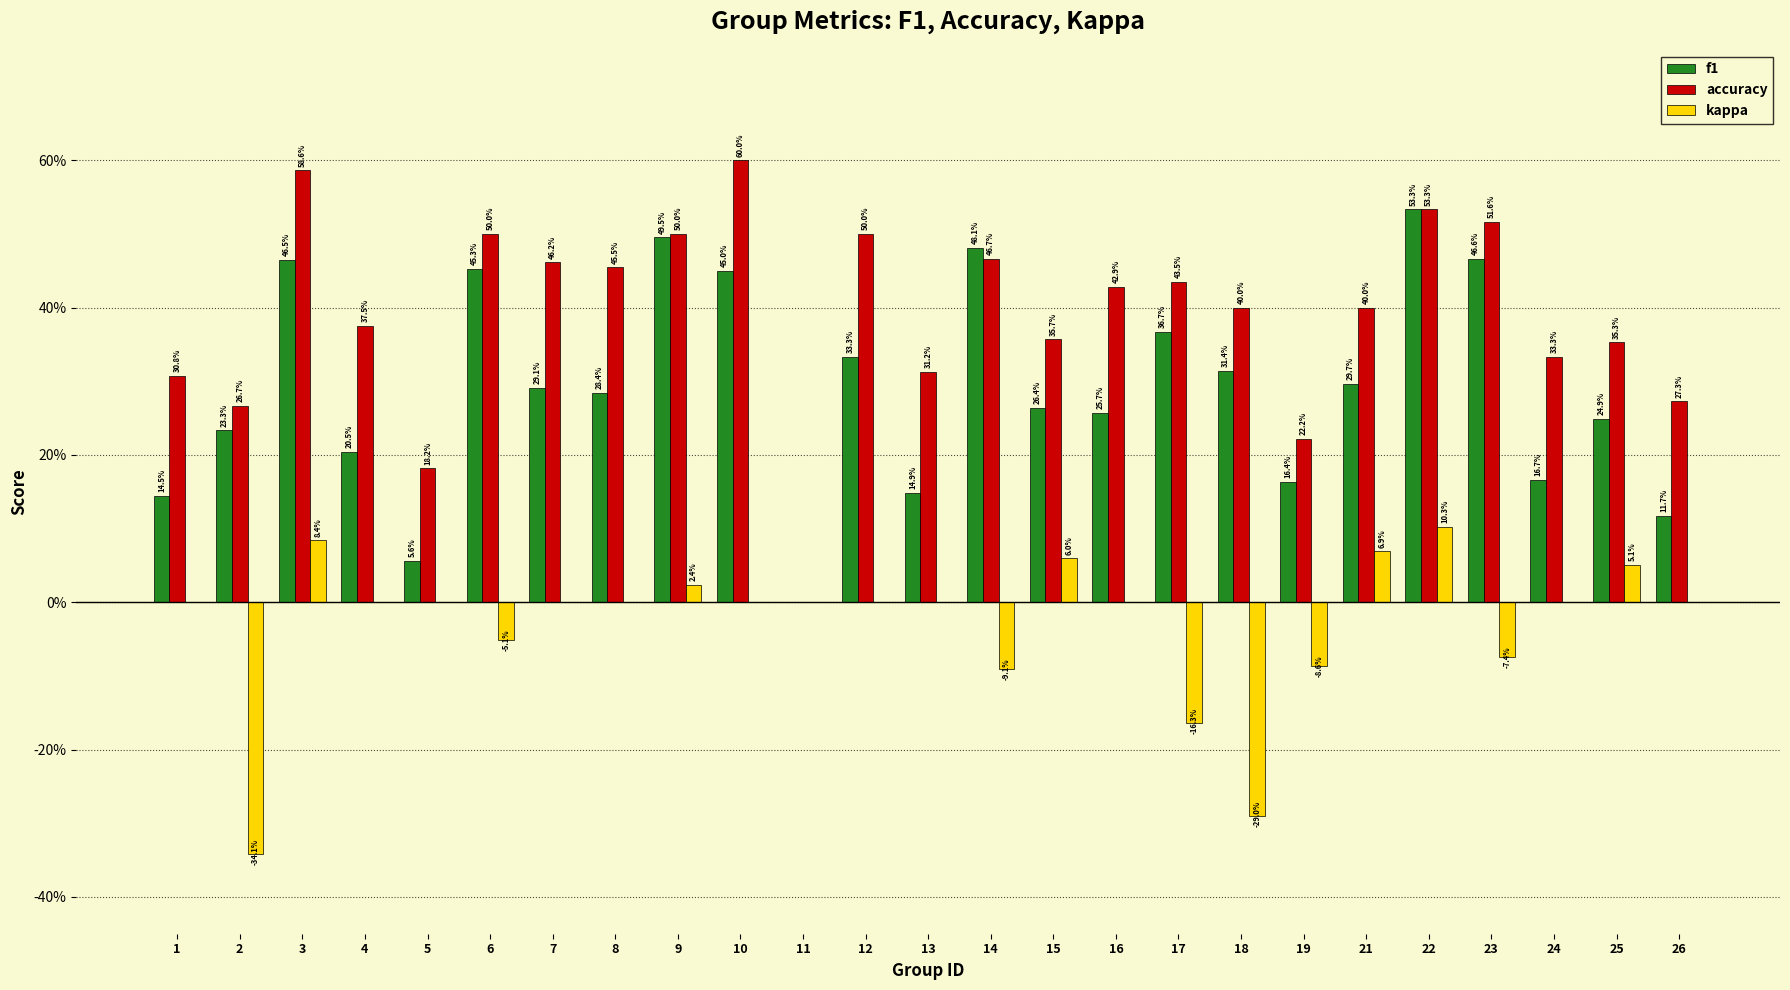

Are the bars grouped side by side (vs. stacked)?

Yes